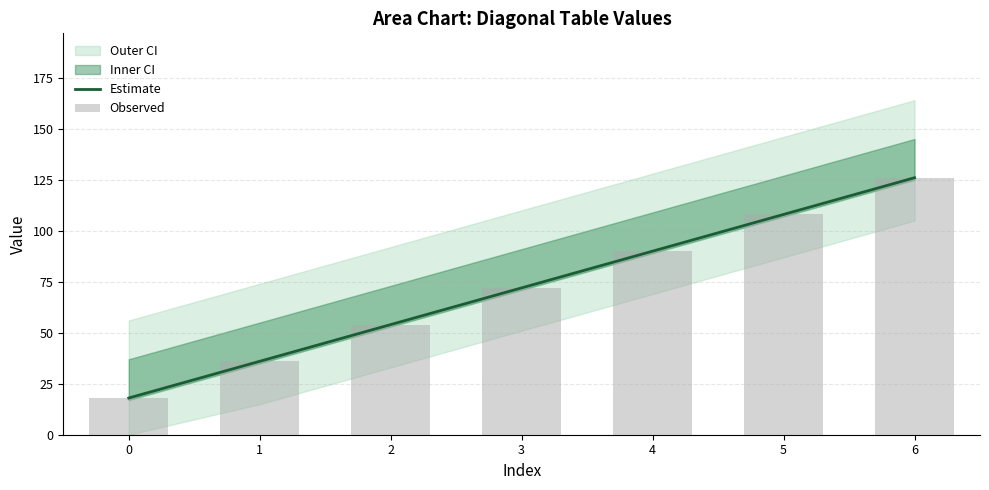

How many data points in Observed are less than 72?

3